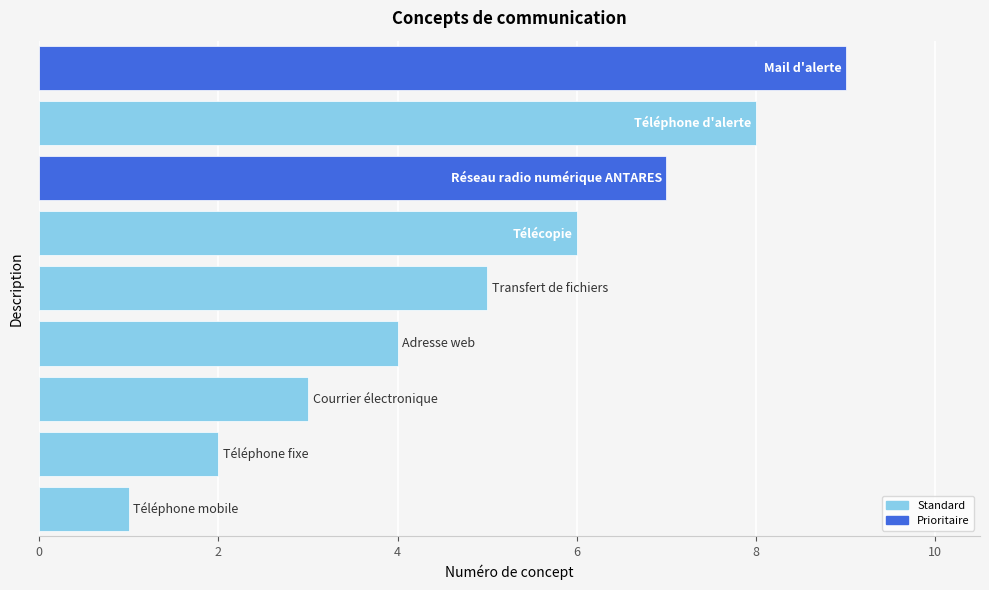

Count the number of categories in the chart.

9